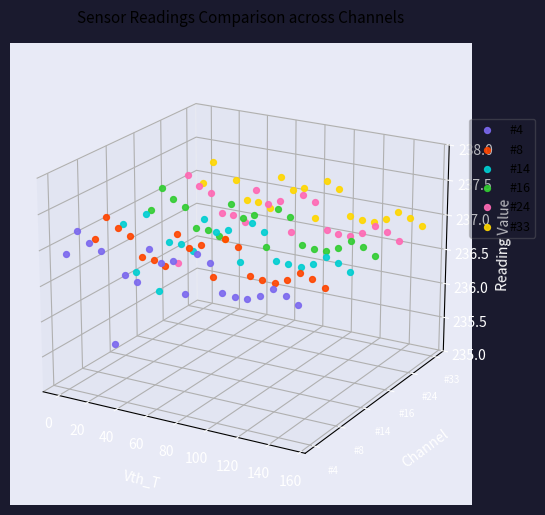

Which series has the largest total across all categories?

#33